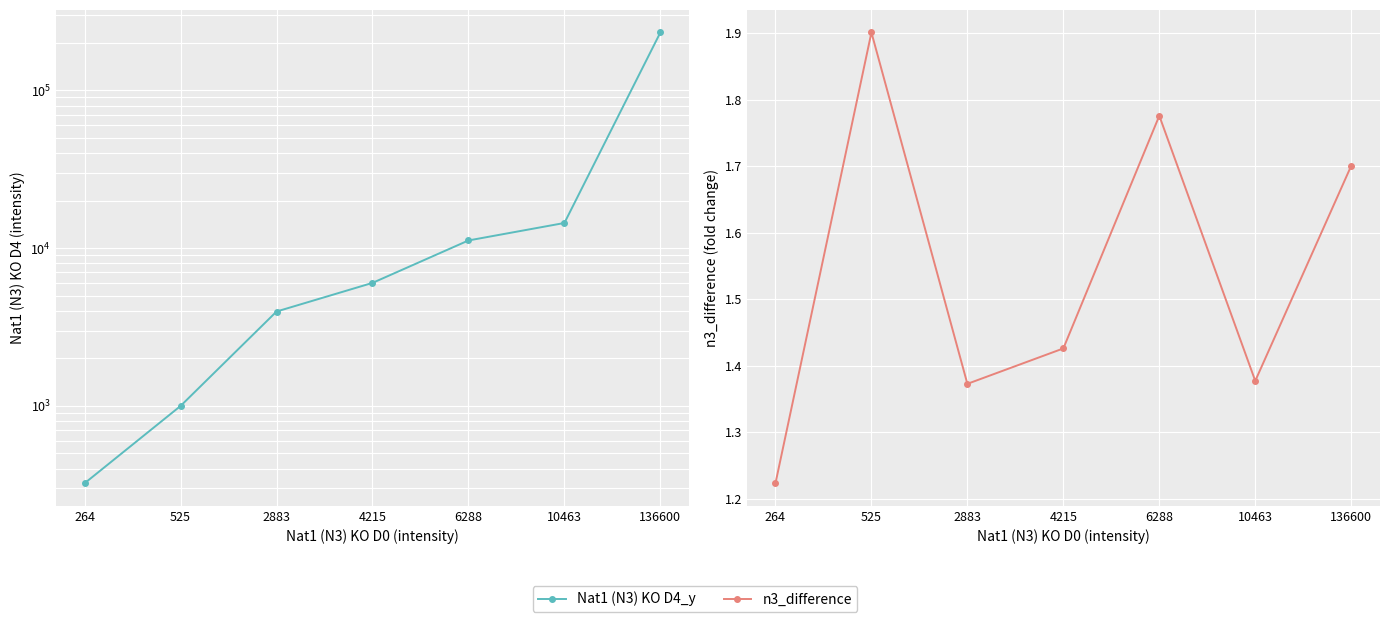

List the series in order of their overall mean, lowest first.

n3_difference, Nat1 (N3) KO D4_y